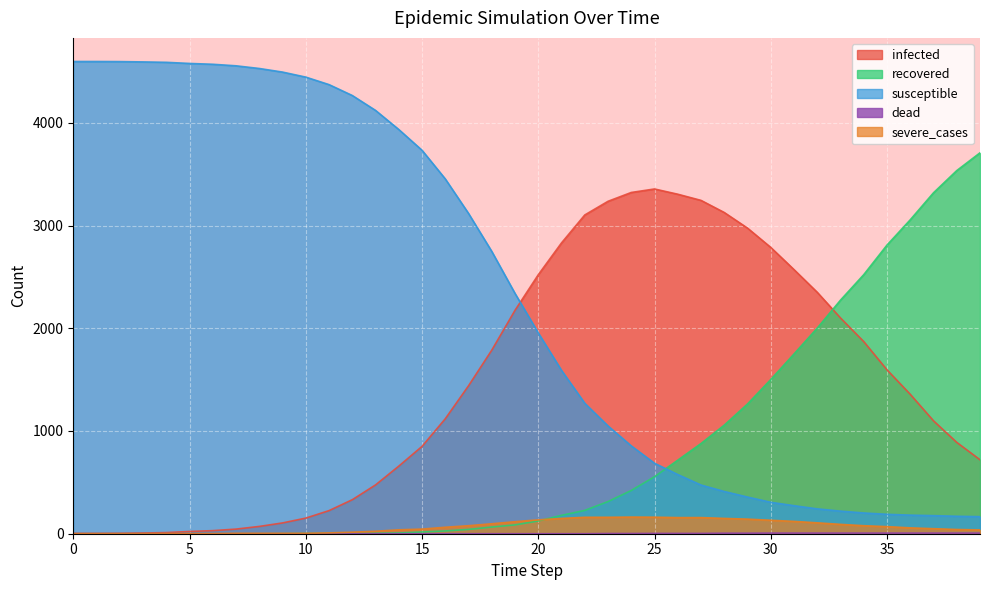

Which series changed the most between 10 and 33?

susceptible